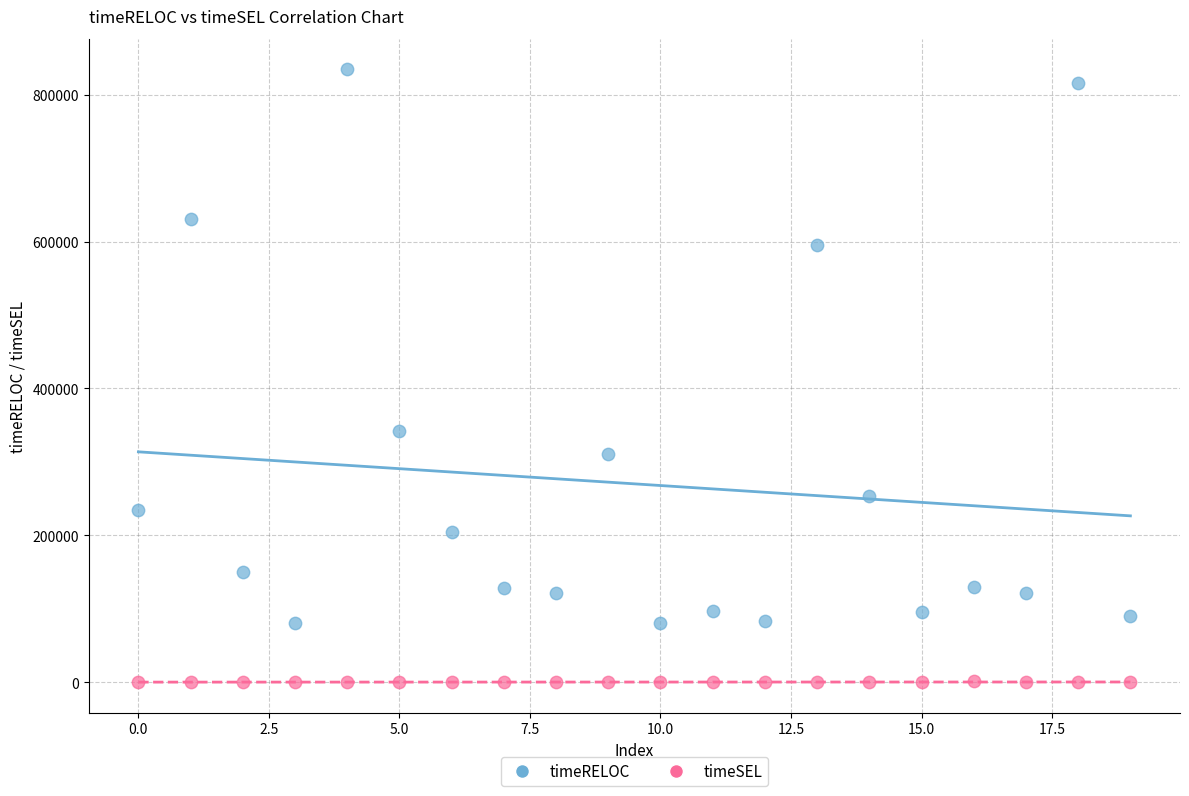

Which series reaches the minimum Y coordinate?

timeSEL